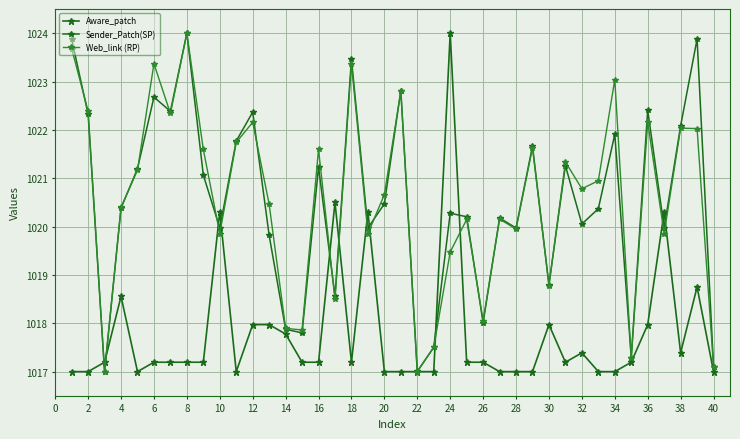

Does the chart have visible grid lines?

Yes